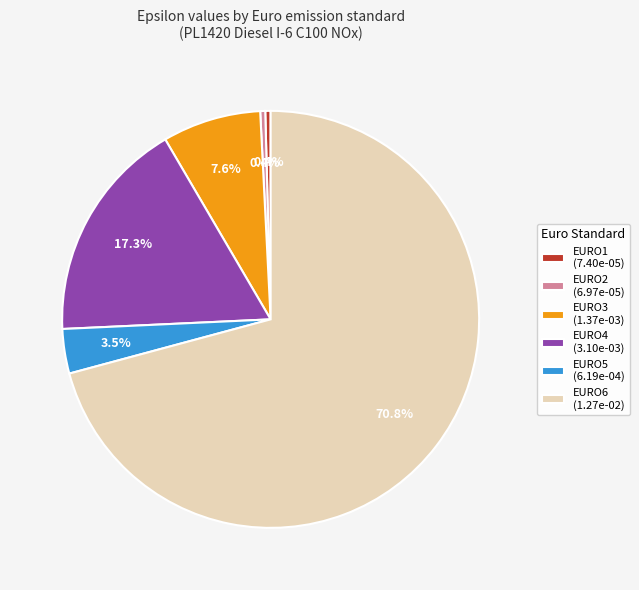

Combined, do EURO2 and EURO5 account for over 50%?

No